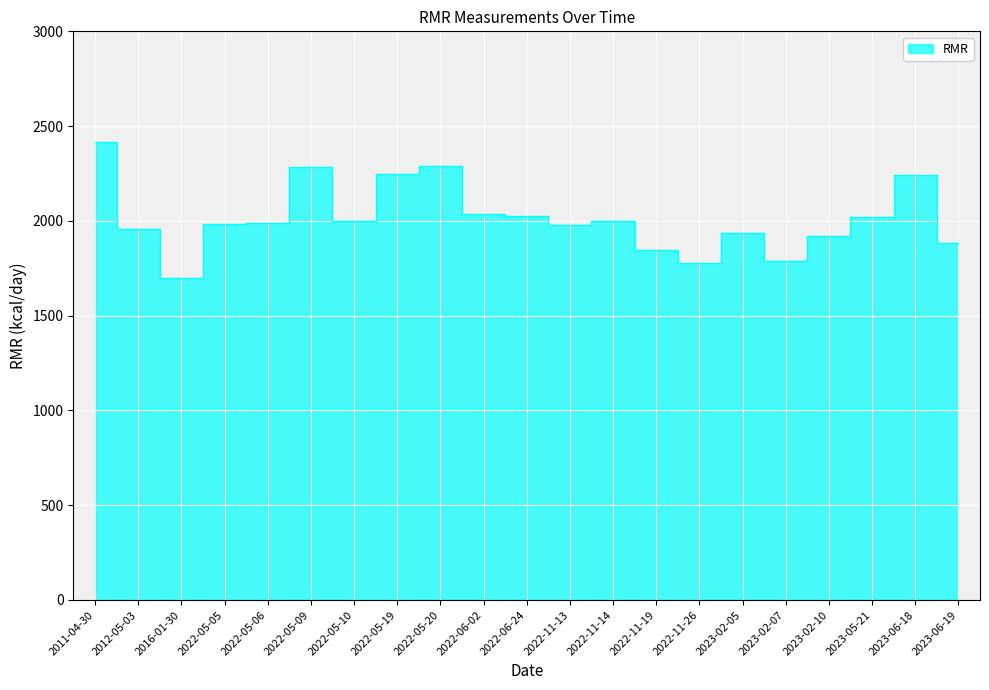

List the labels in order of value, smallest first.

2016-01-30, 2022-11-26, 2023-02-07, 2022-11-19, 2023-06-19, 2023-02-10, 2023-02-05, 2012-05-03, 2022-11-13, 2022-05-05, 2022-05-06, 2022-11-14, 2022-05-10, 2023-05-21, 2022-06-24, 2022-06-02, 2023-06-18, 2022-05-19, 2022-05-09, 2022-05-20, 2011-04-30